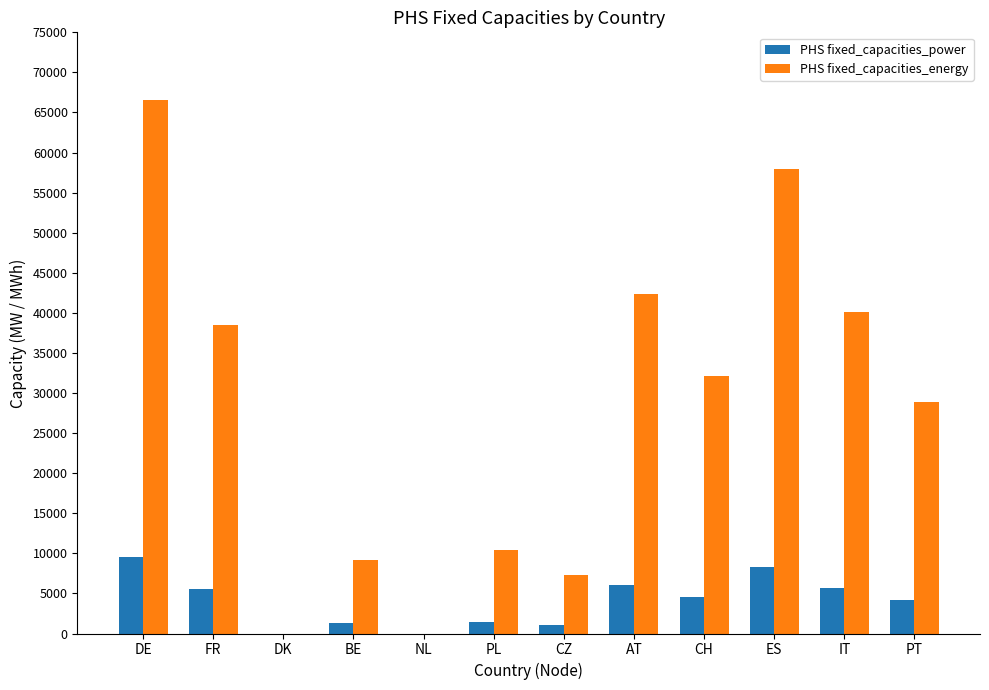

What is the maximum value shown in the chart?

66500